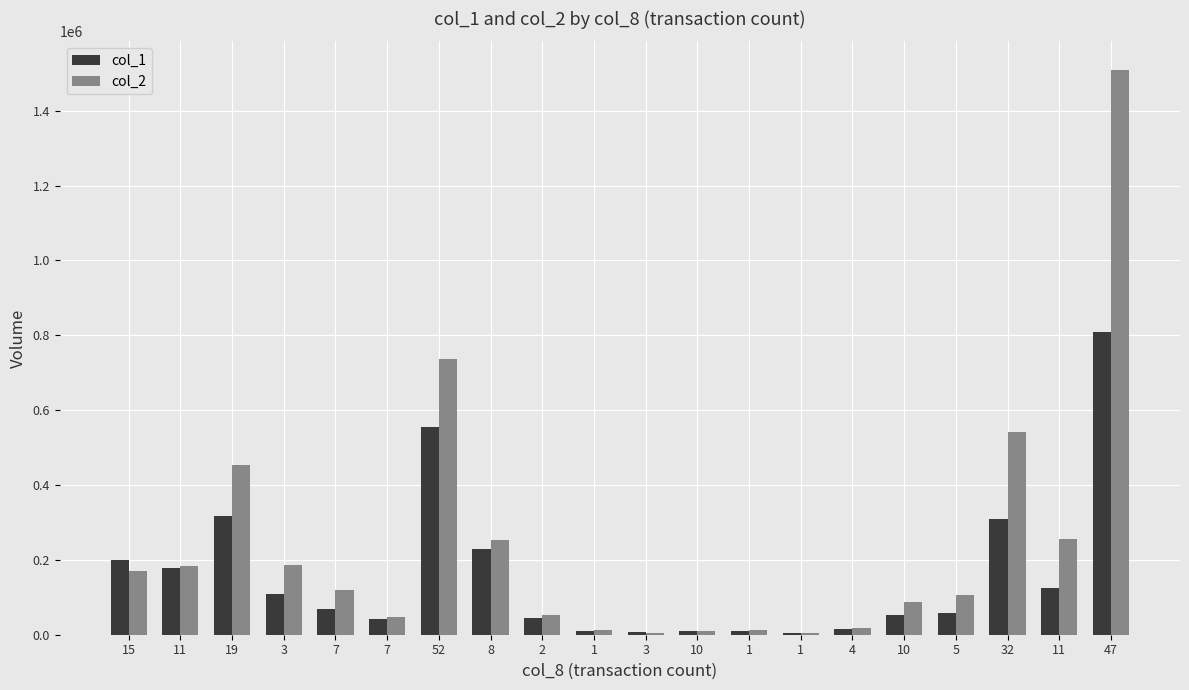

What are all the series names shown in the legend?

col_1, col_2